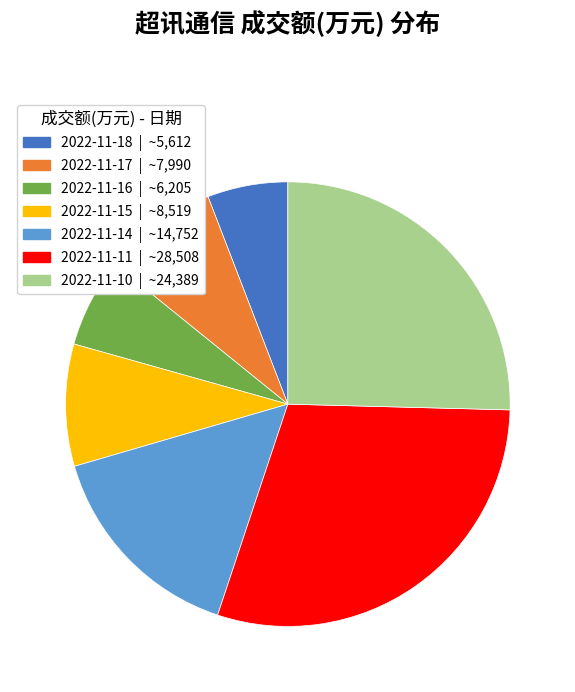

Is it true that 2022-11-16 is 12% of the pie?

False